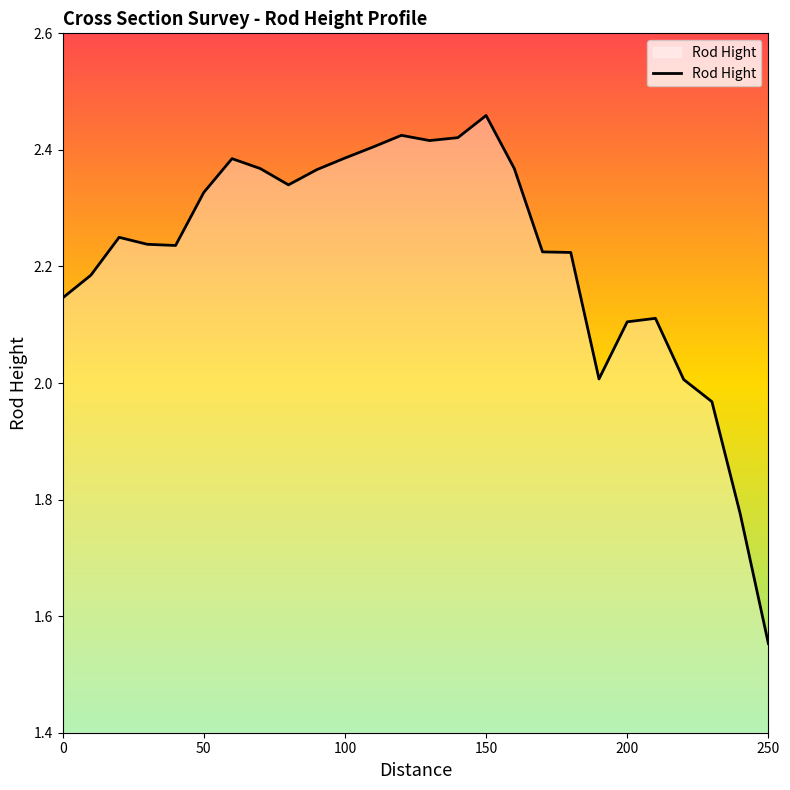

Does the chart display data point markers on the line(s)?

No